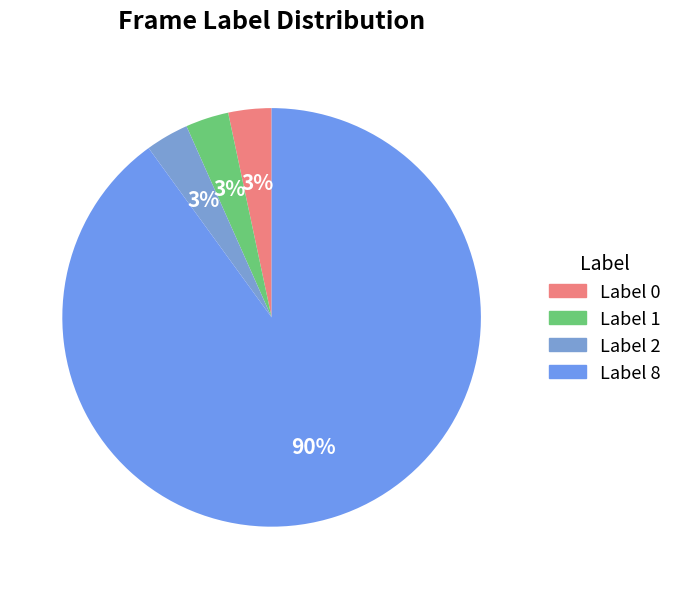

To the nearest percent, what is the average slice percentage?

25%